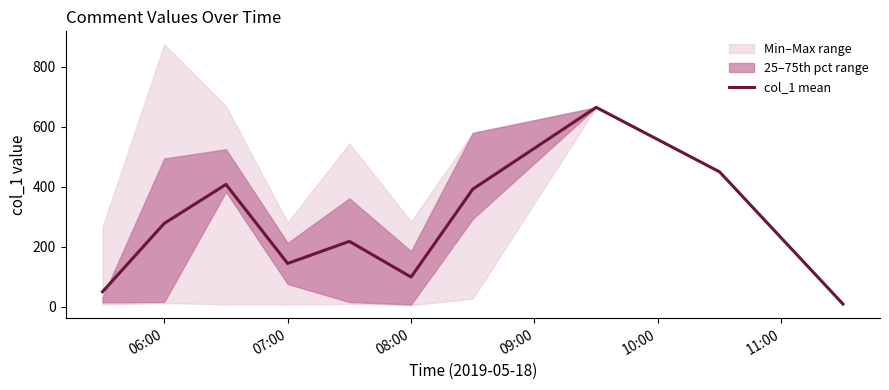

What is the difference between the maximum and minimum values?

655.9